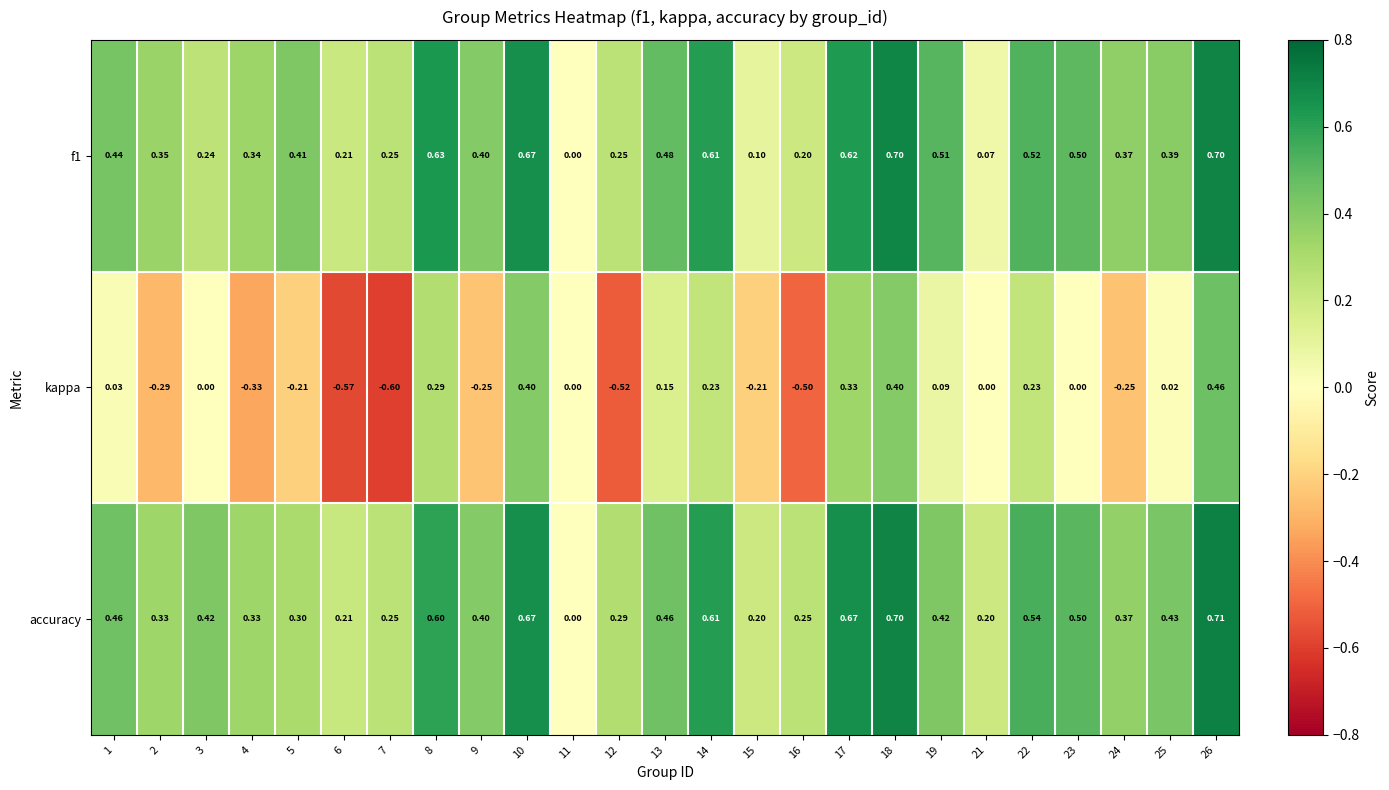

Between 5 and 17, which series saw the biggest shift?

kappa